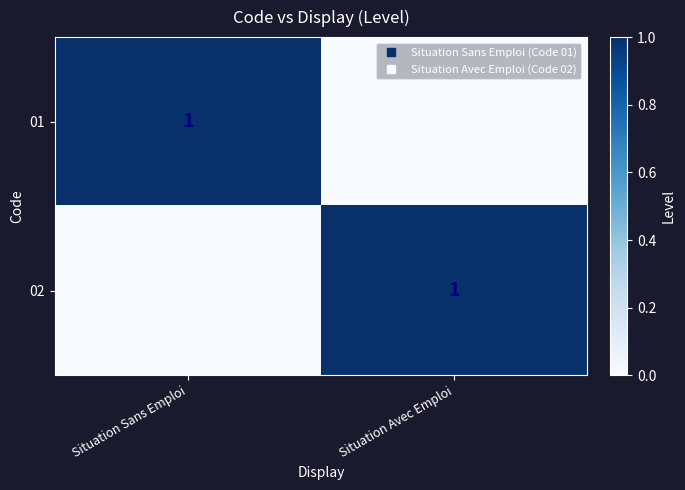

What is the sum of the 02 values at Situation Sans Emploi and Situation Avec Emploi?

1